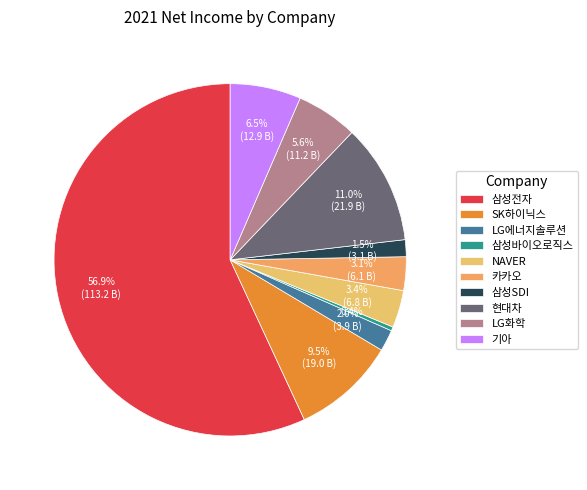

To the nearest percent, what portion does 삼성SDI represent?

2%